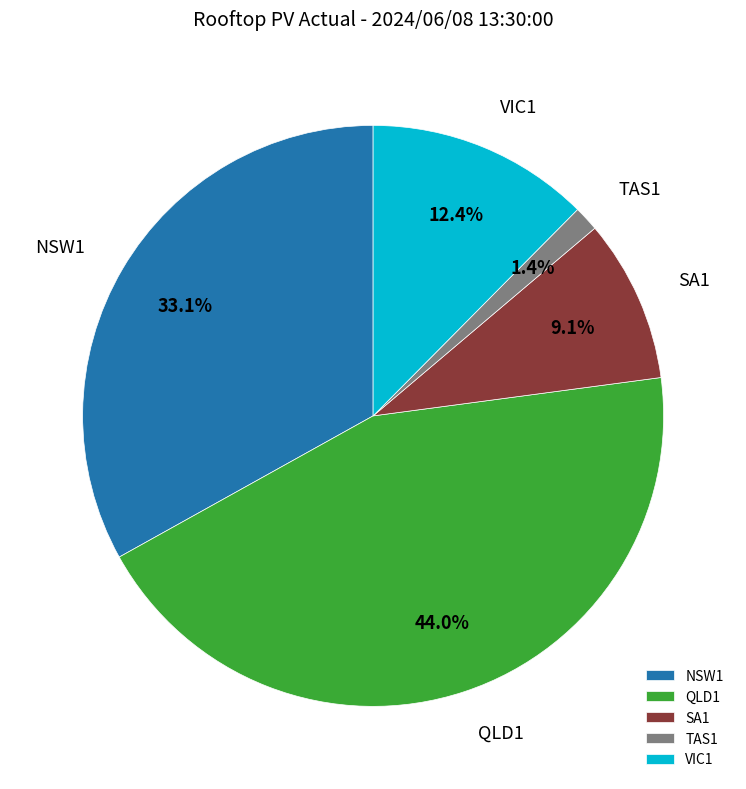

What percentage is the NSW1 slice, to the nearest percent?

33%